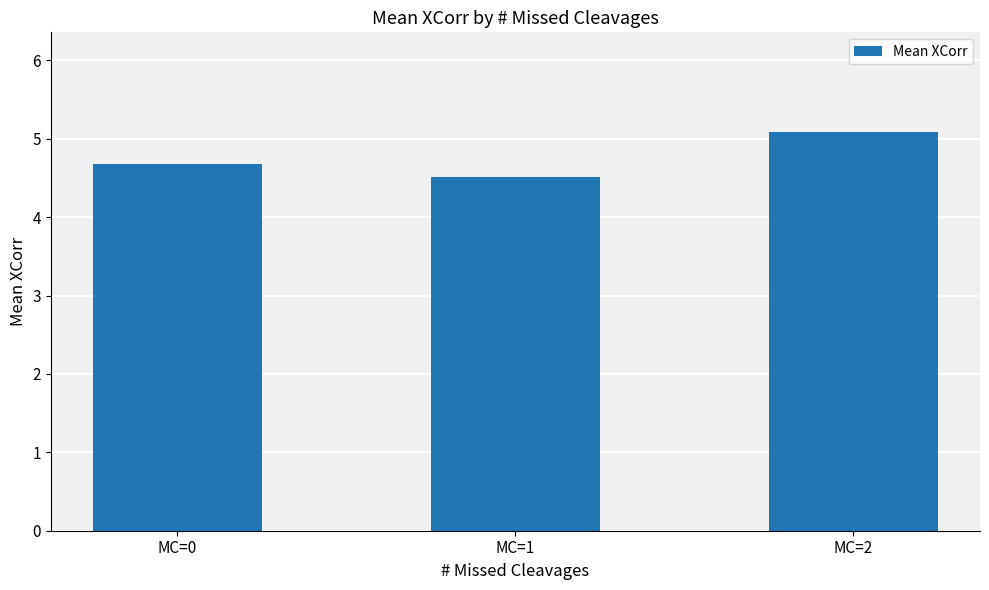

True or false: the data shows 2.7 at MC=2.

False